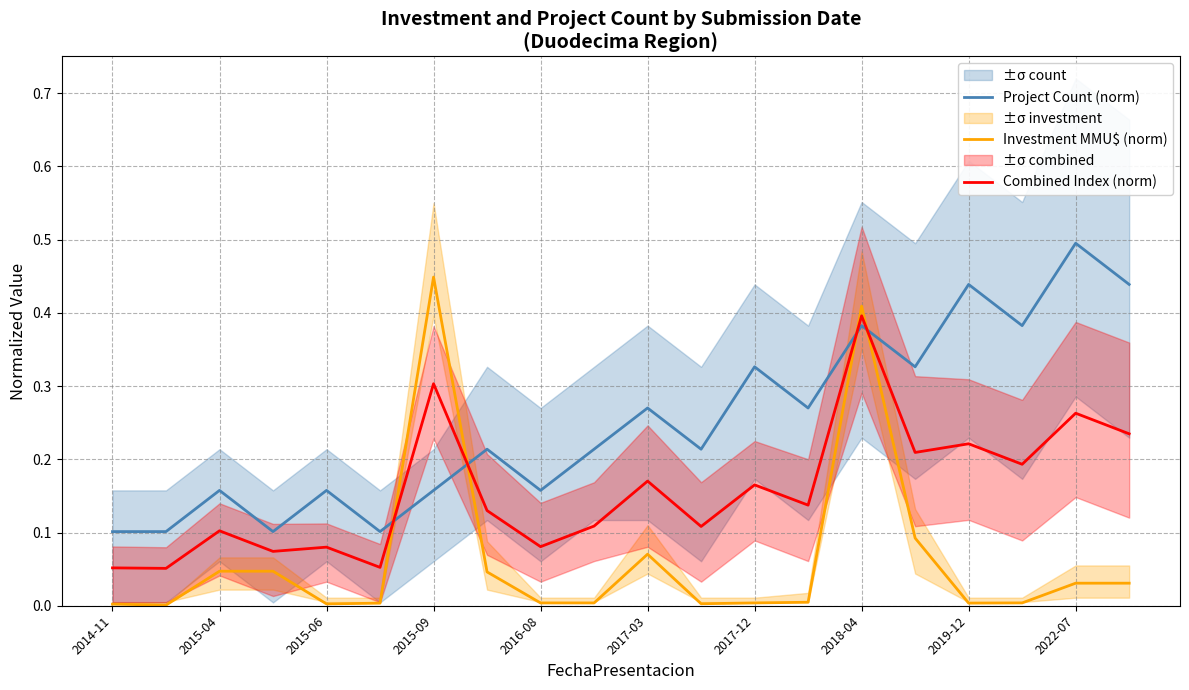

What is the sum of all Investment MMU$ (norm) values?

1.3